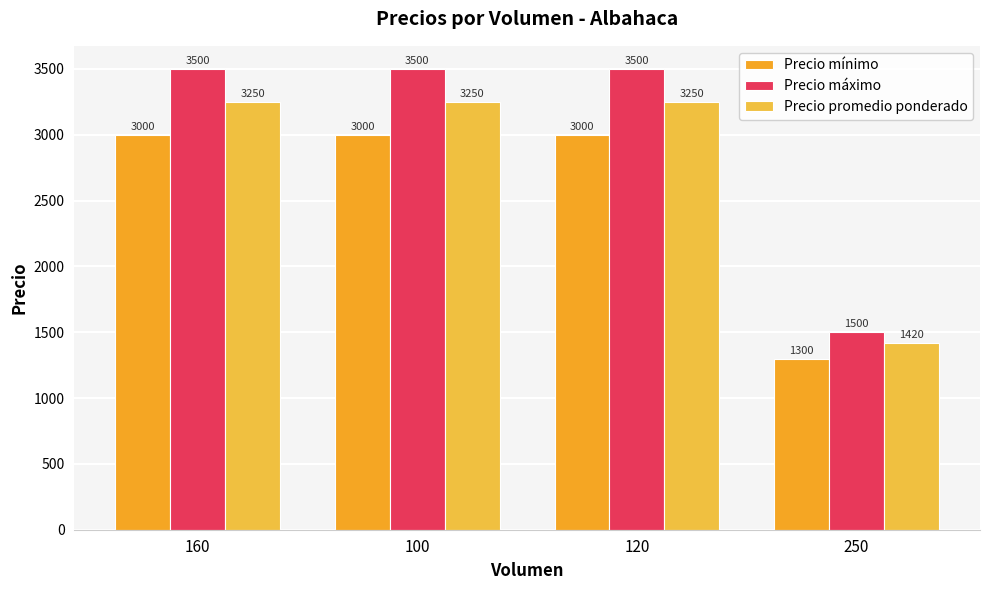

What is the minimum value for Precio promedio ponderado?

1420